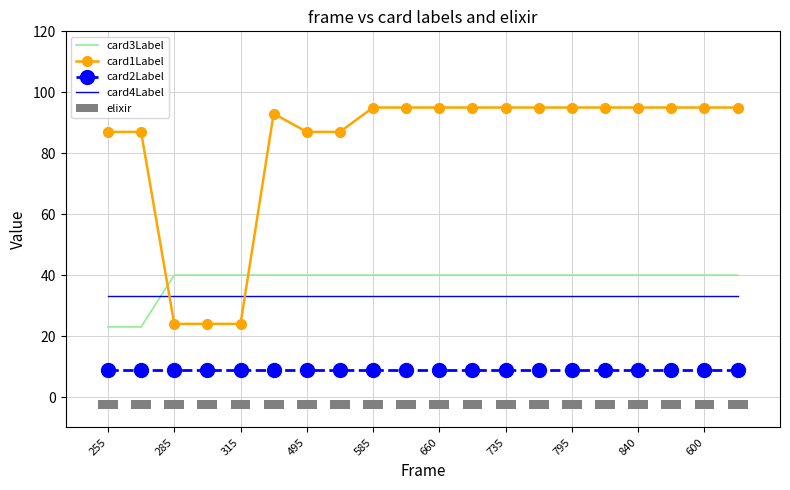

How many distinct data groups are displayed?

5